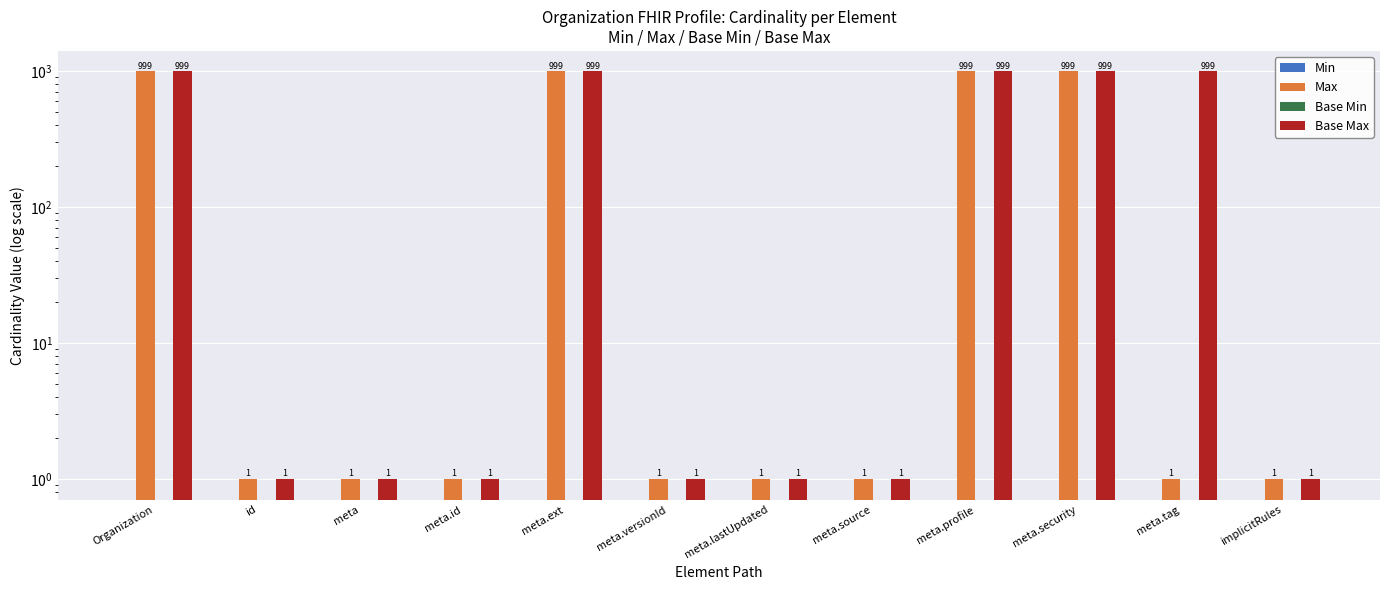

Is it true that Max equals 346 at meta.security?

False